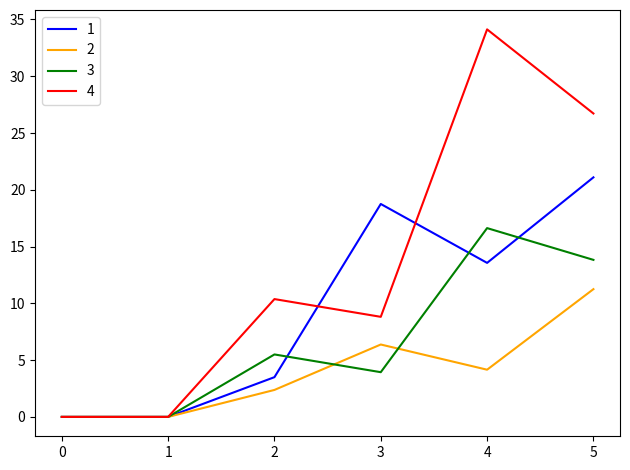

At how many categories does at least one series exceed 11?

3